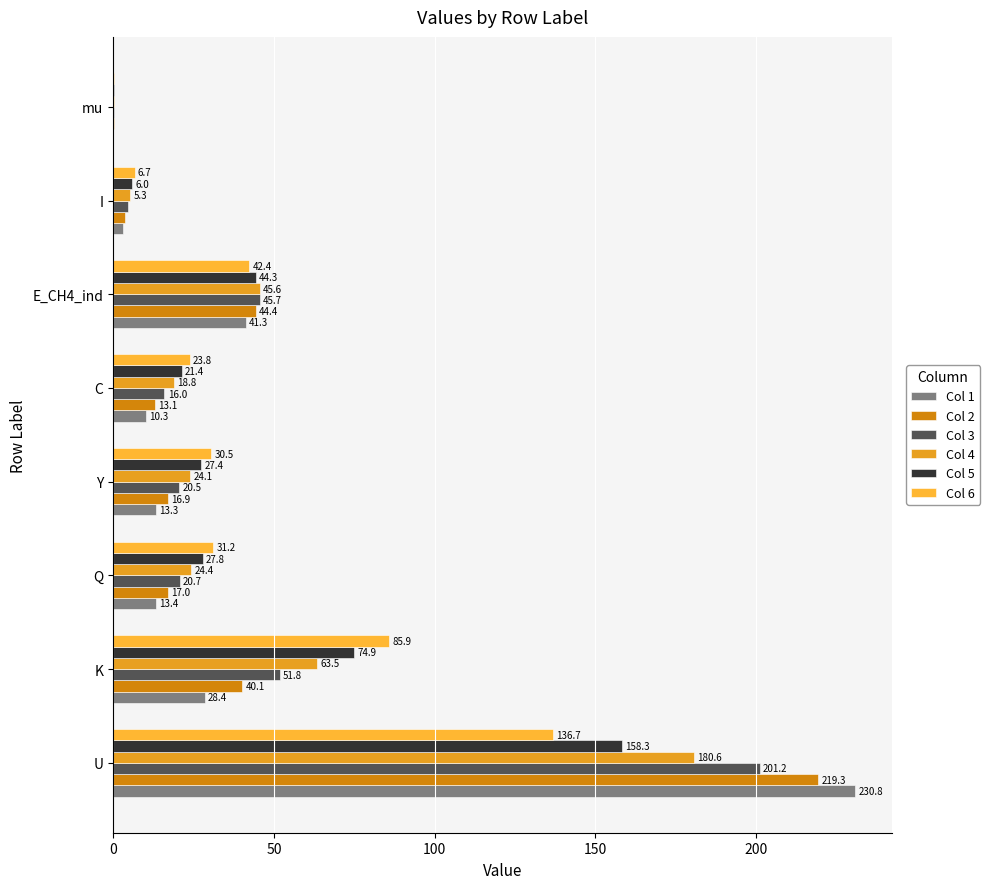

How many data points does each series have?

8